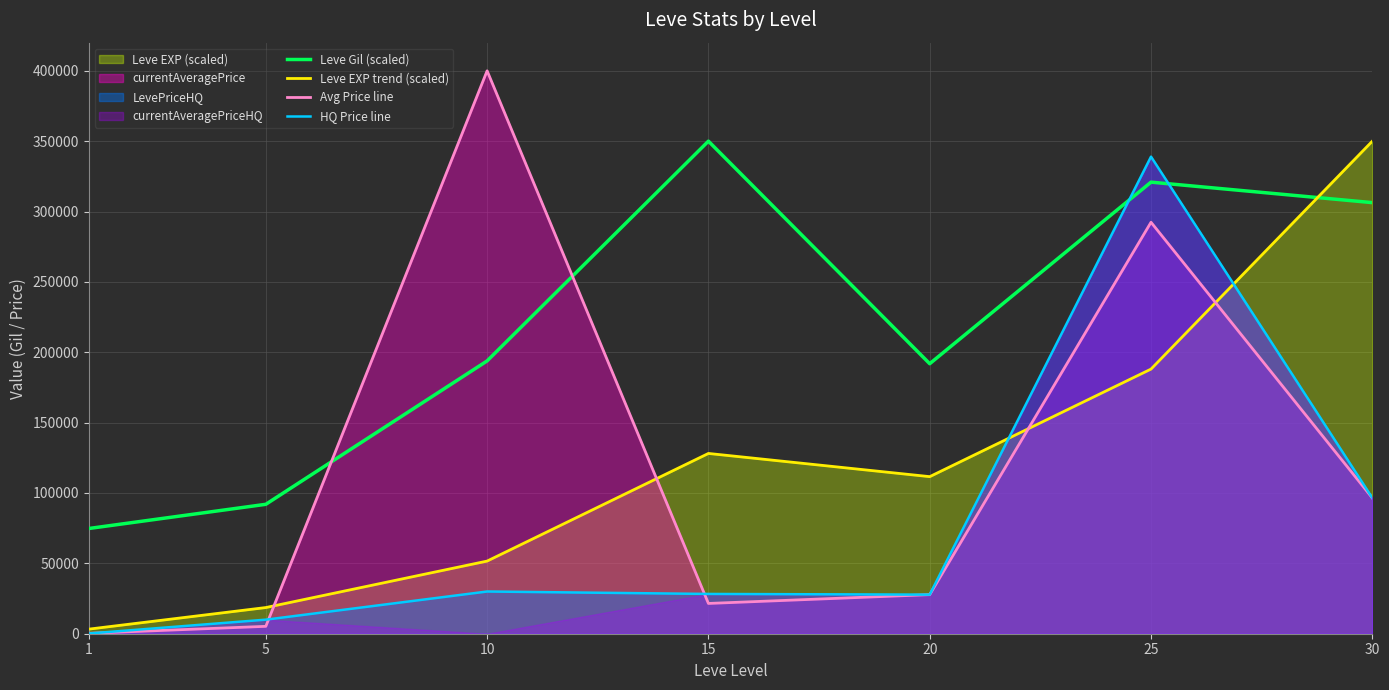

The value of Avg Price line at 30 is 96499.5. True or false?

True